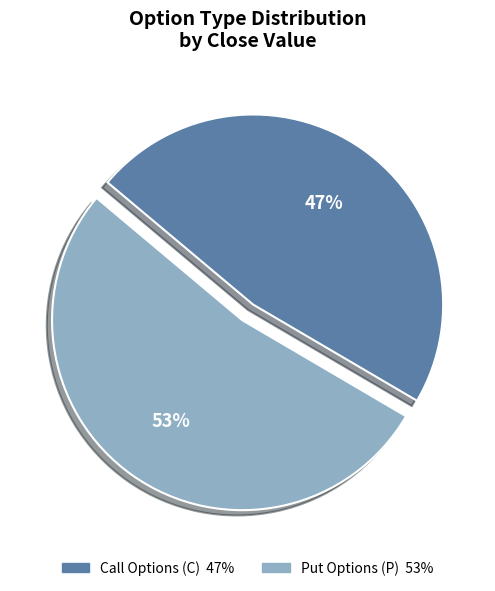

To the nearest percent, what is the average slice percentage?

50%